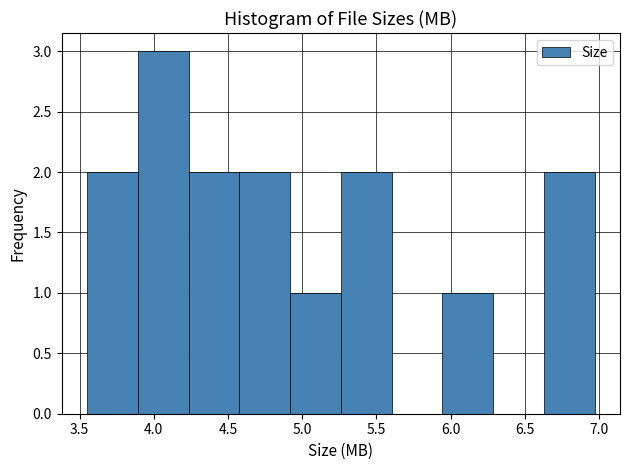

Reading left to right, list every bar in this chart as the range it spans on the x-axis followed by its height. Neither the bar edges nor the heights are printed on the chart, so give them approximately, as read against the axes.

3.55 to 3.90: 2
3.90 to 4.25: 3
4.25 to 4.60: 2
4.60 to 4.90: 2
4.90 to 5.25: 1
5.25 to 5.60: 2
5.60 to 5.95: 0
5.95 to 6.30: 1
6.30 to 6.65: 0
6.65 to 6.95: 2